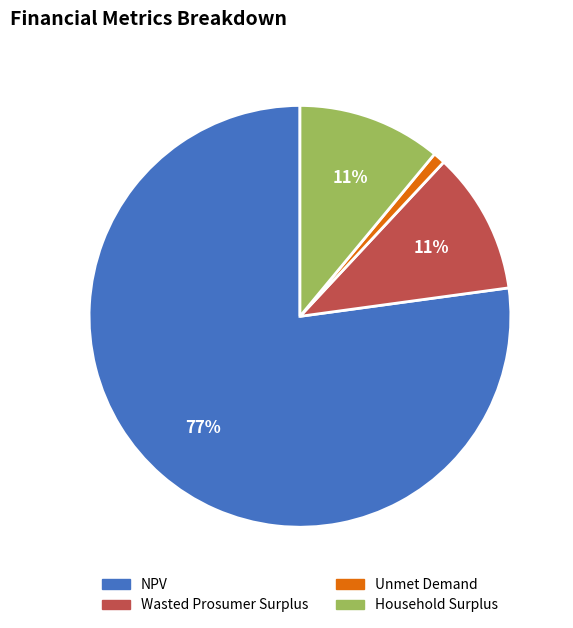

Which has a higher value, NPV or Household Surplus?

NPV